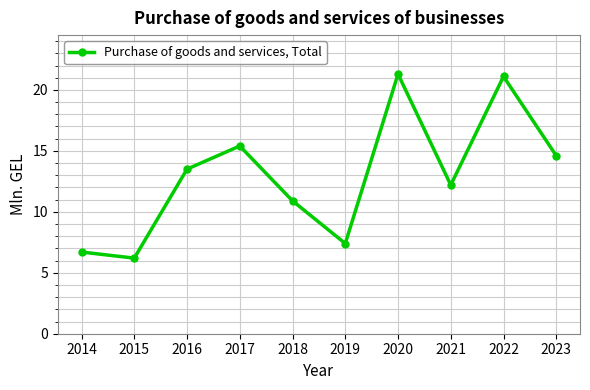

Where does the data first go above 13?

2016